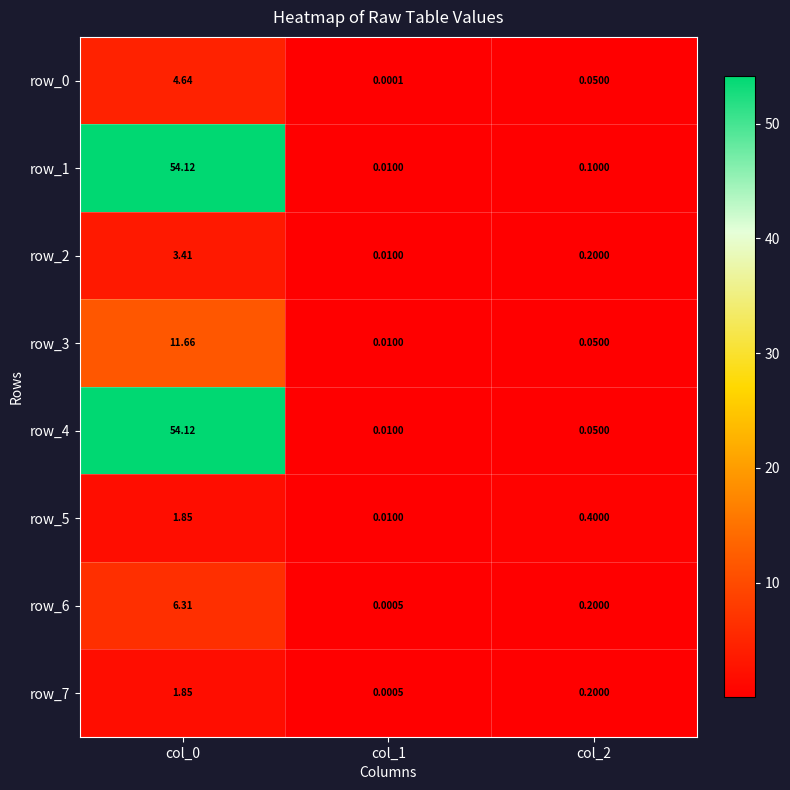

Is the value of row_0 at col_2 greater than the value of row_3 at col_1?

Yes